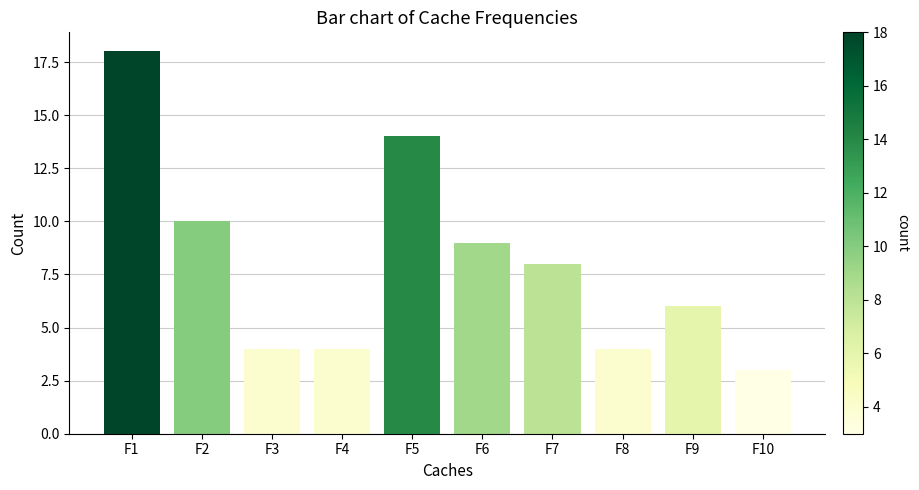

What is the sum of all values?

80